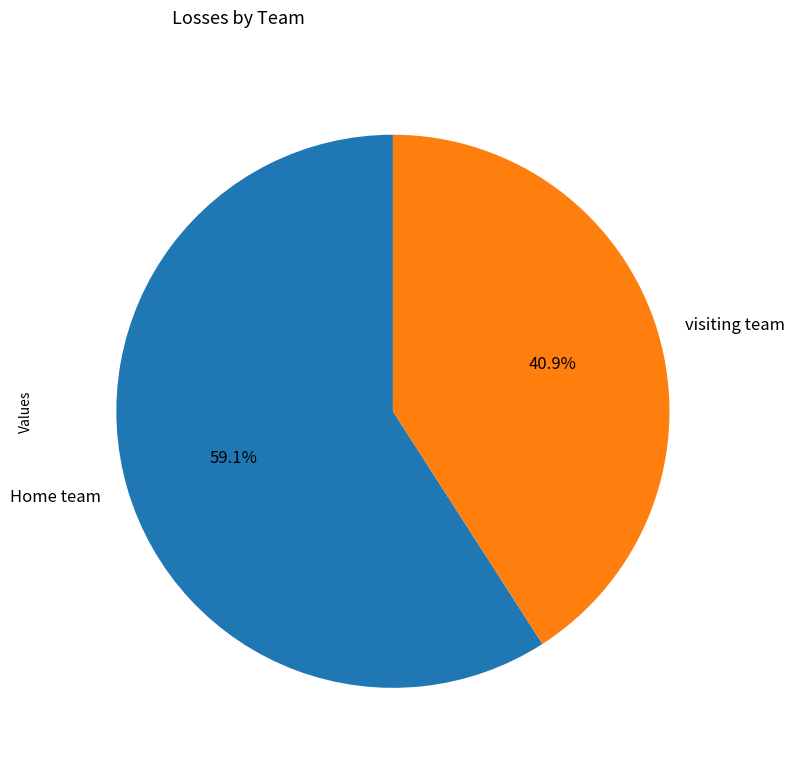

To the nearest percent, what is the average slice percentage?

50%